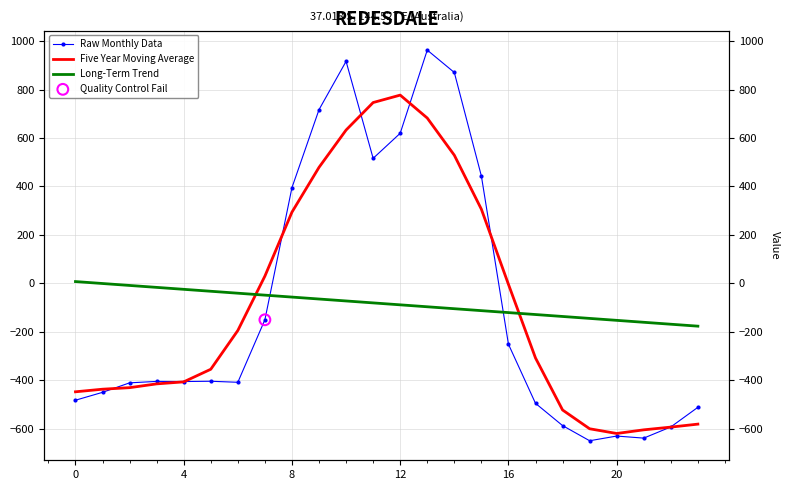

At which category is the sum across all series the highest?

13